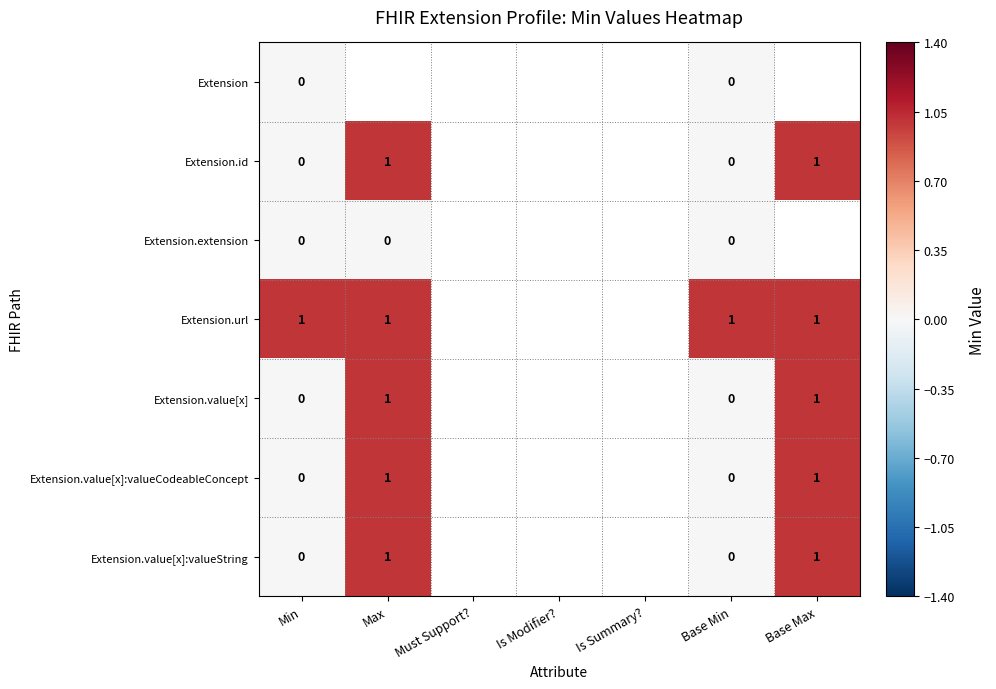

Is it true that Extension.id equals 2 at Max?

False